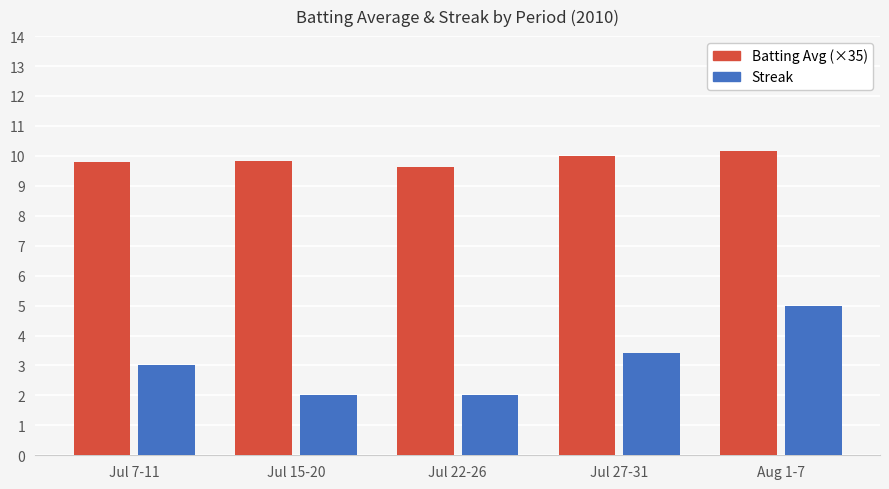

What is the total value across all series at Jul 27-31?

13.4